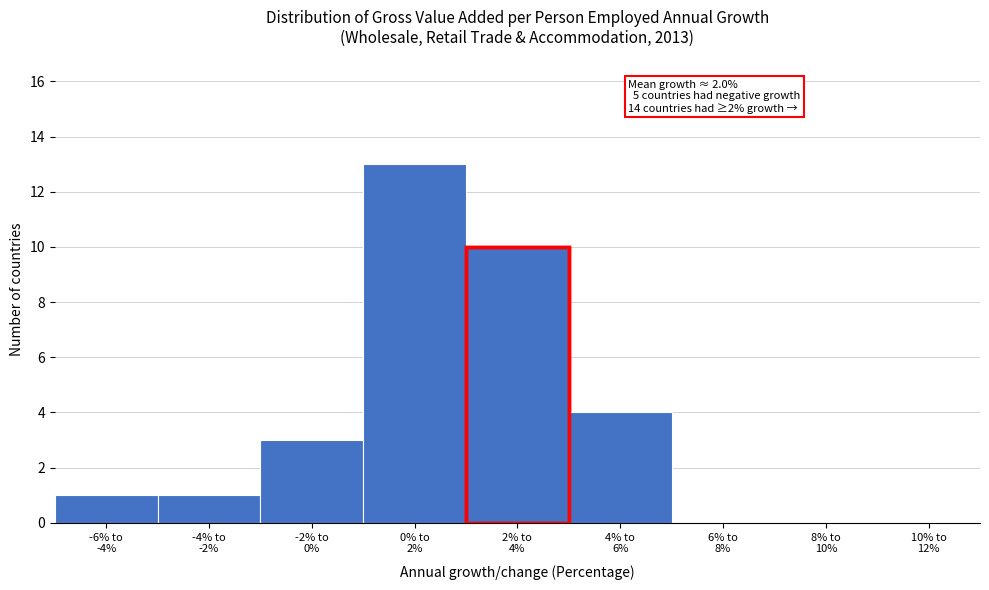

What is the greatest value displayed?

13